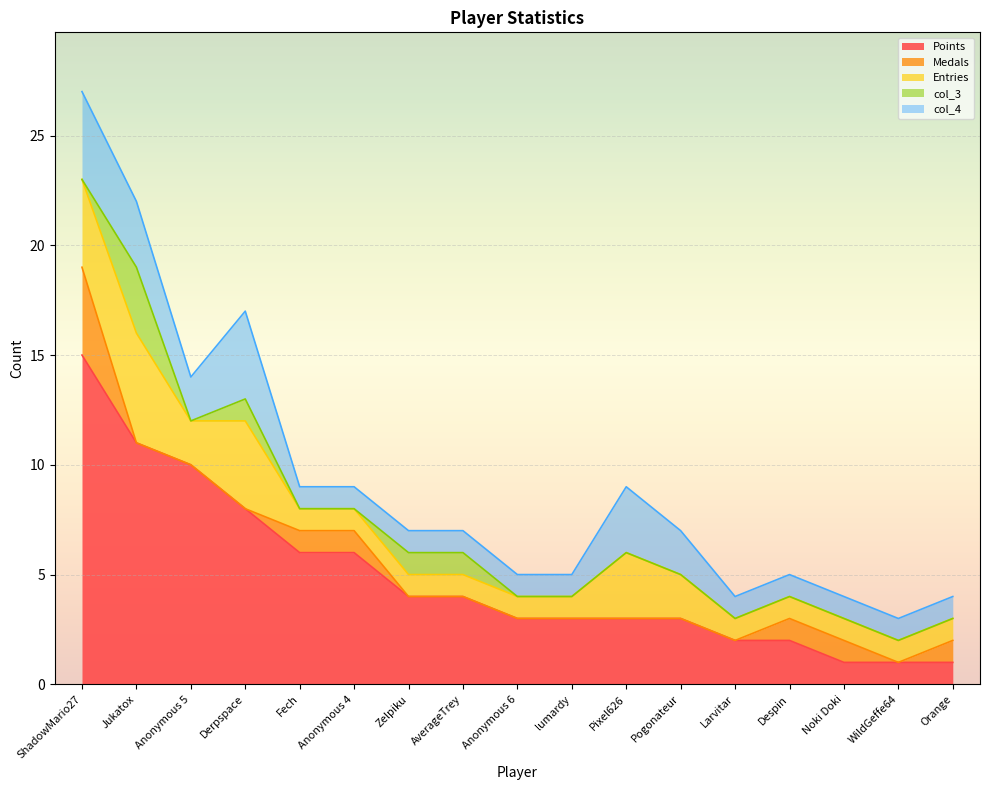

Is the value of col_4 at lumardy greater than the value of Entries at Zelpiku?

No